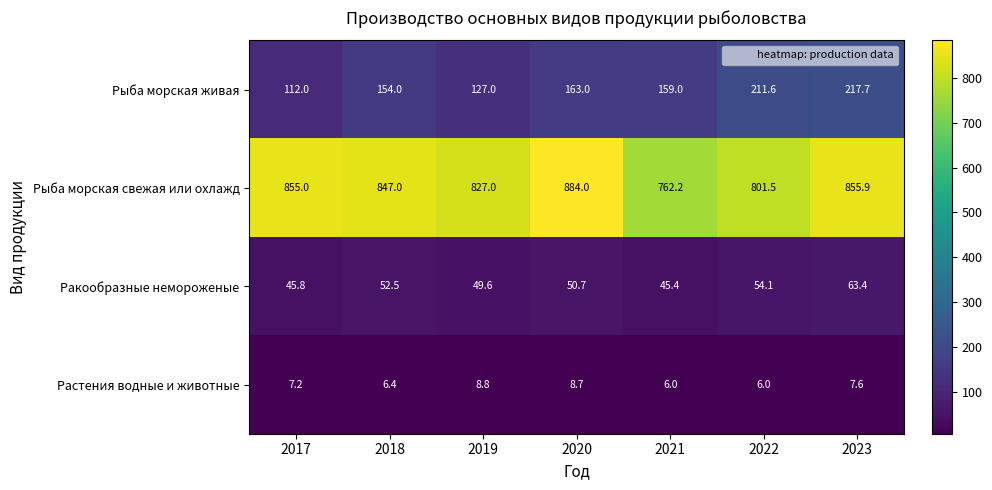

List the series in order of their peak value, highest first.

Рыба морская свежая или охлажд, Рыба морская живая, Ракообразные немороженые, Растения водные и животные